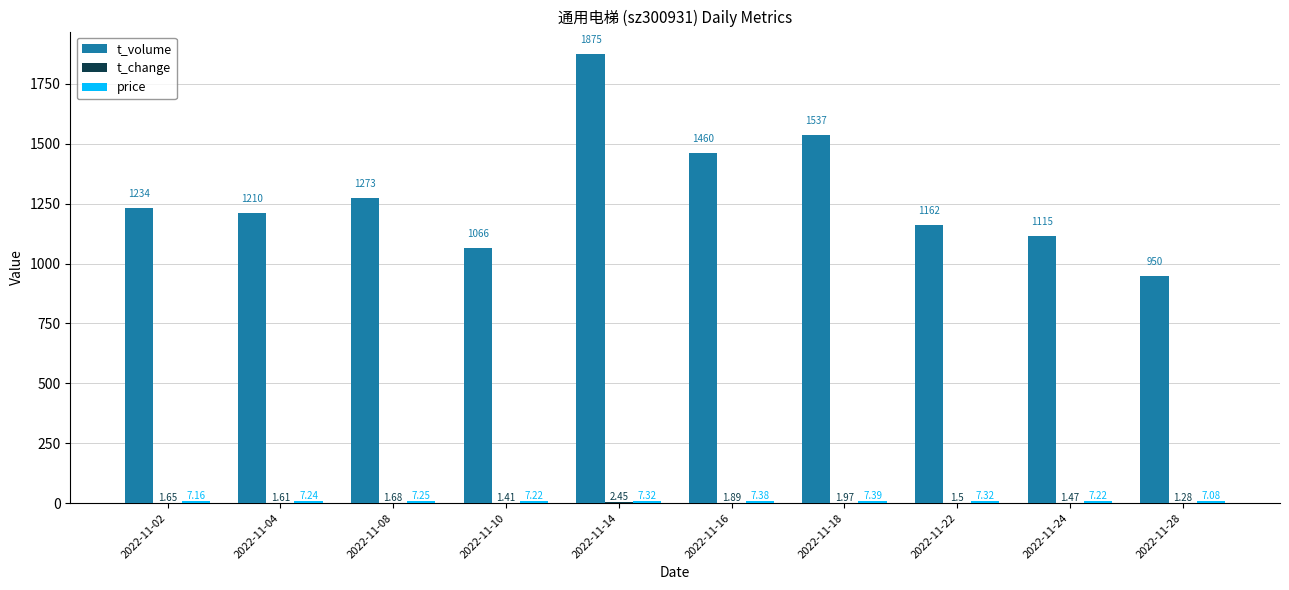

Are the bars horizontal?

No